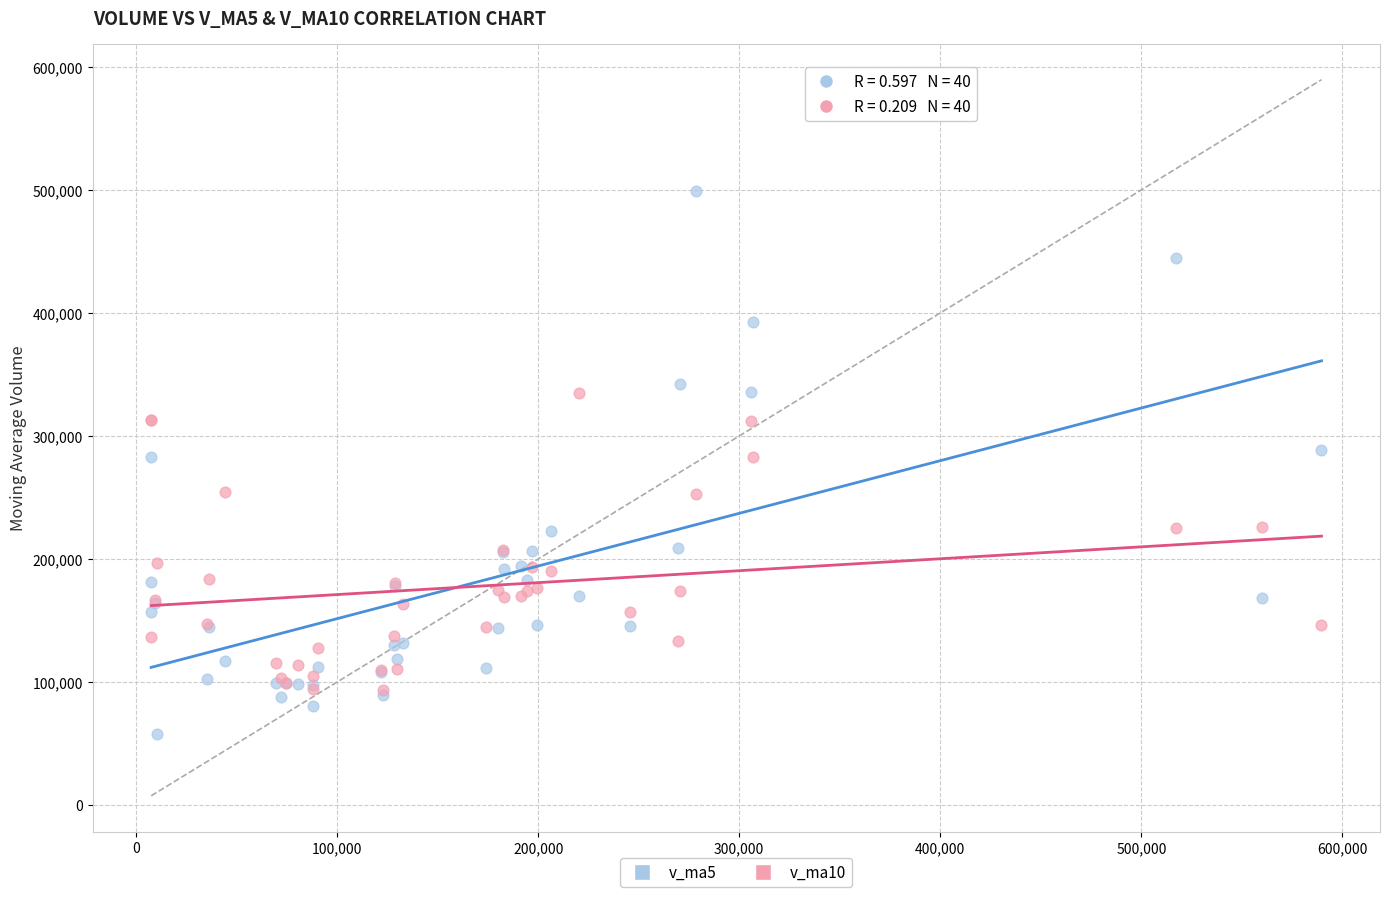

Which series has the widest spread of Y values?

v_ma5